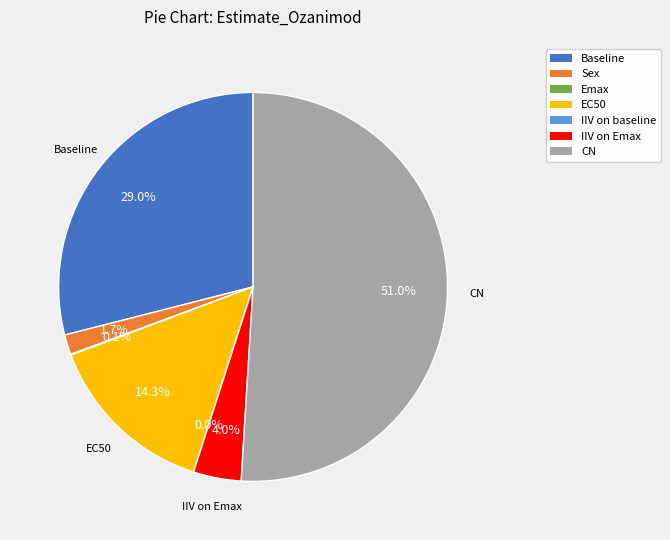

Between CN and Sex, which is larger?

CN